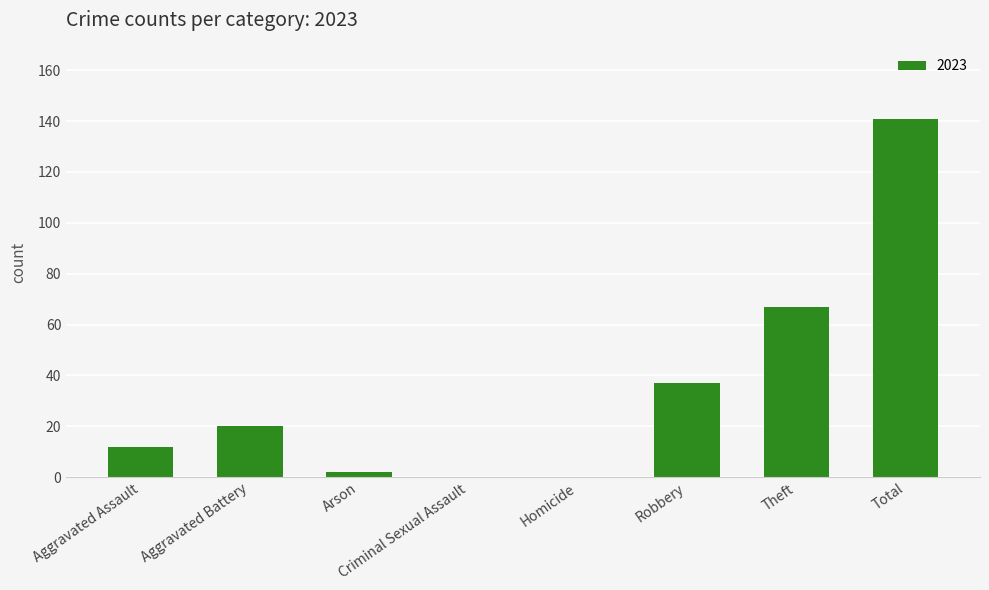

True or false: the data shows 0 at Homicide.

True